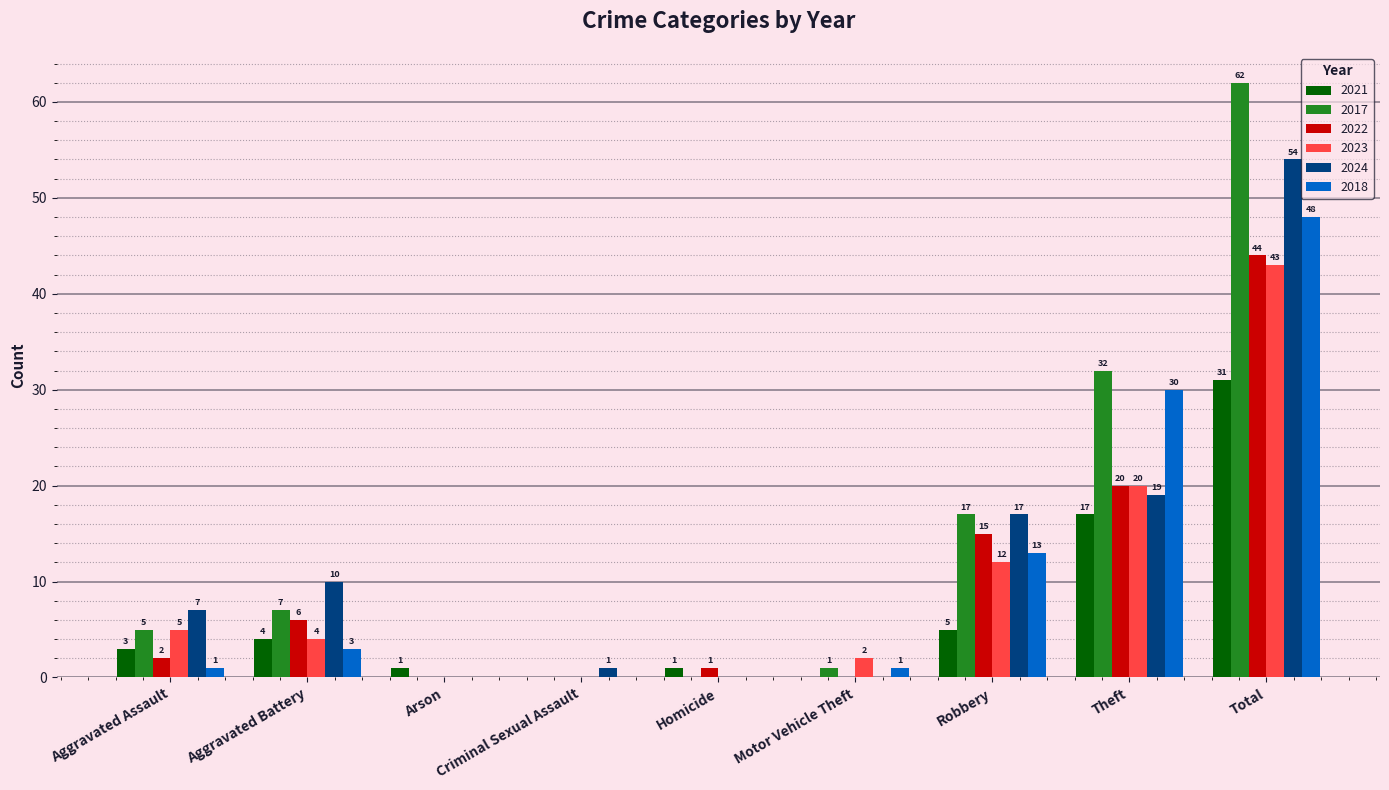

What is the total value across all series at Motor Vehicle Theft?

4